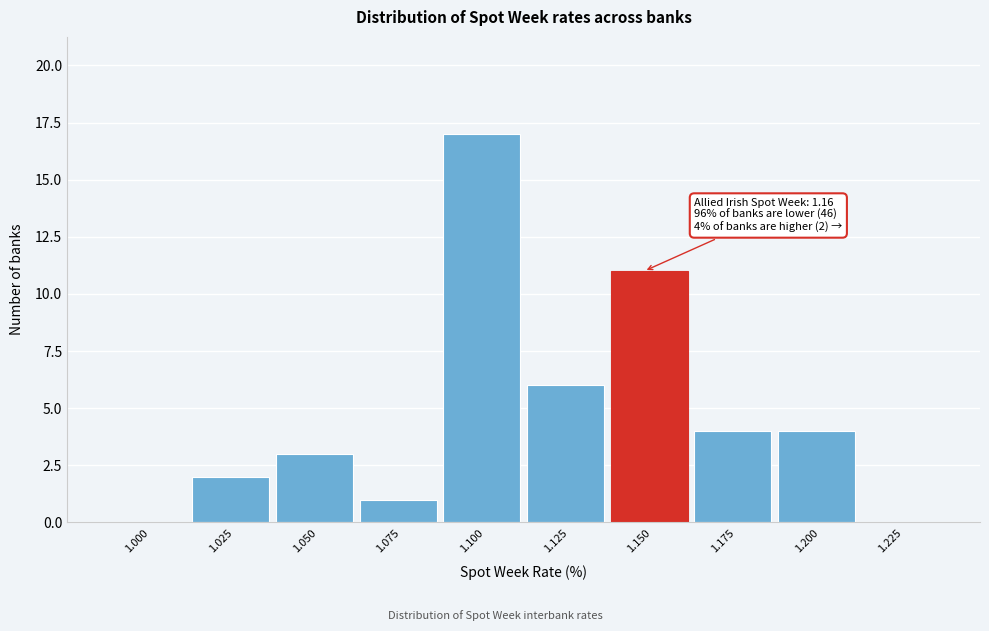

Reading left to right, list all the values displayed in this chart.

1.000=0	1.025=2	1.050=3	1.075=1	1.100=17	1.125=6	1.150=11	1.175=4	1.200=4	1.225=0